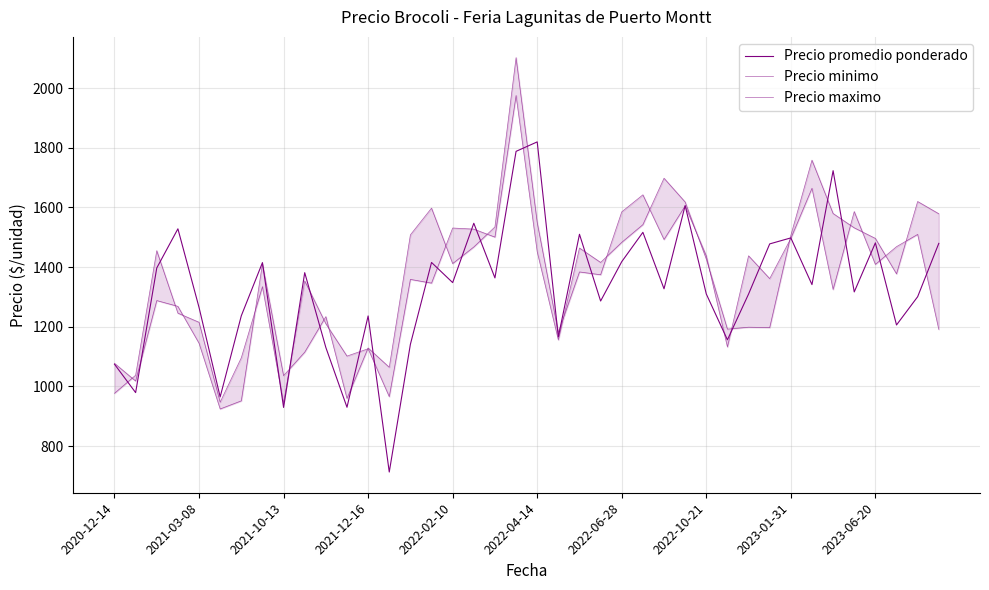

True or false: Precio minimo has more than 0 points higher than both neighbors.

True